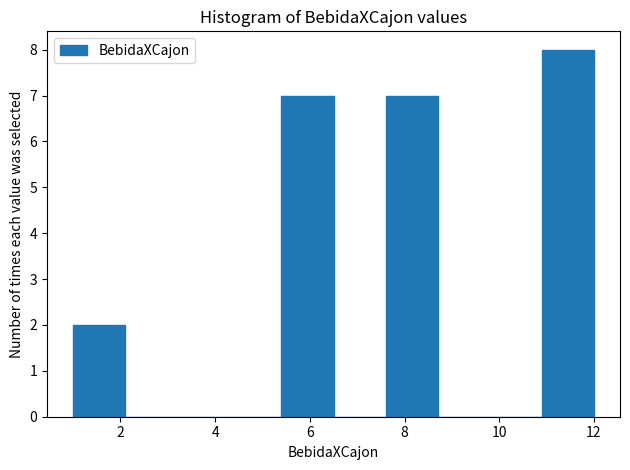

How tall is the bar that spans 5.4 to 6.5 on the x-axis? Neither the bar edges nor the heights are printed on the chart, so give them approximately, as read against the axes.

7